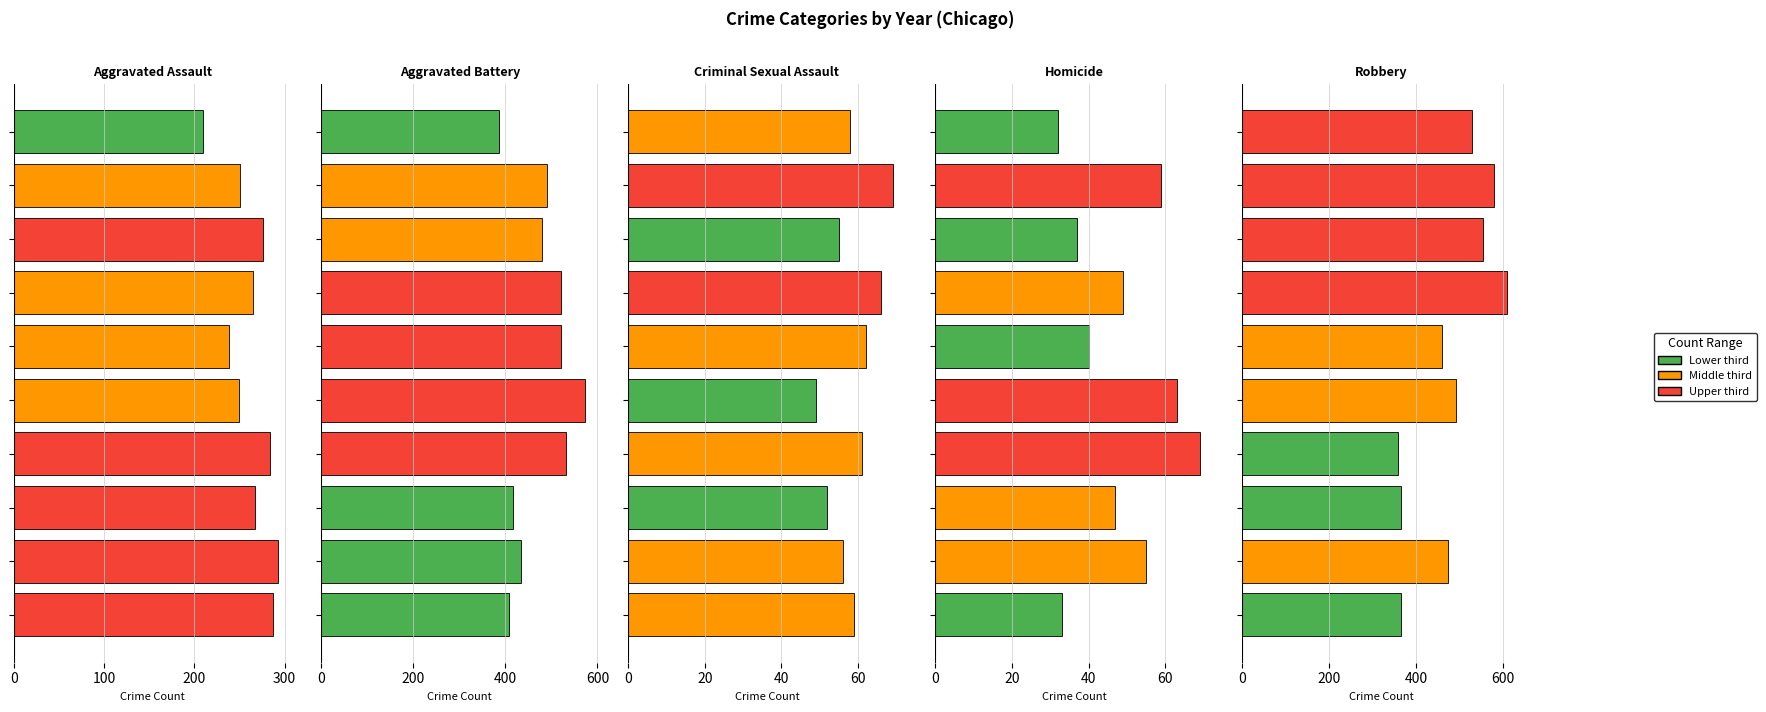

Does the chart contain stacked bars?

No